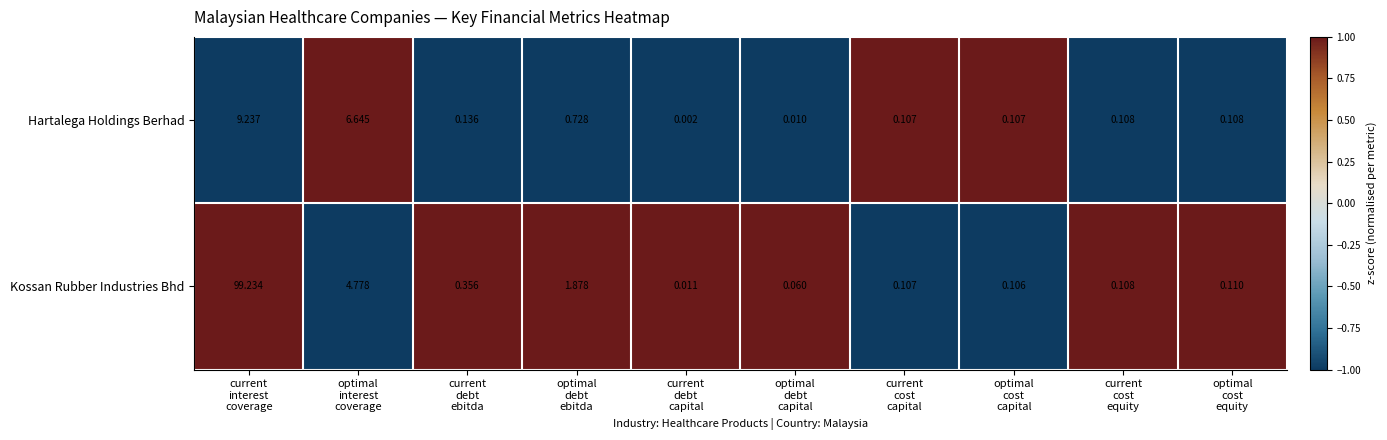

Which label corresponds to the smallest value in the chart?

current
debt
capital